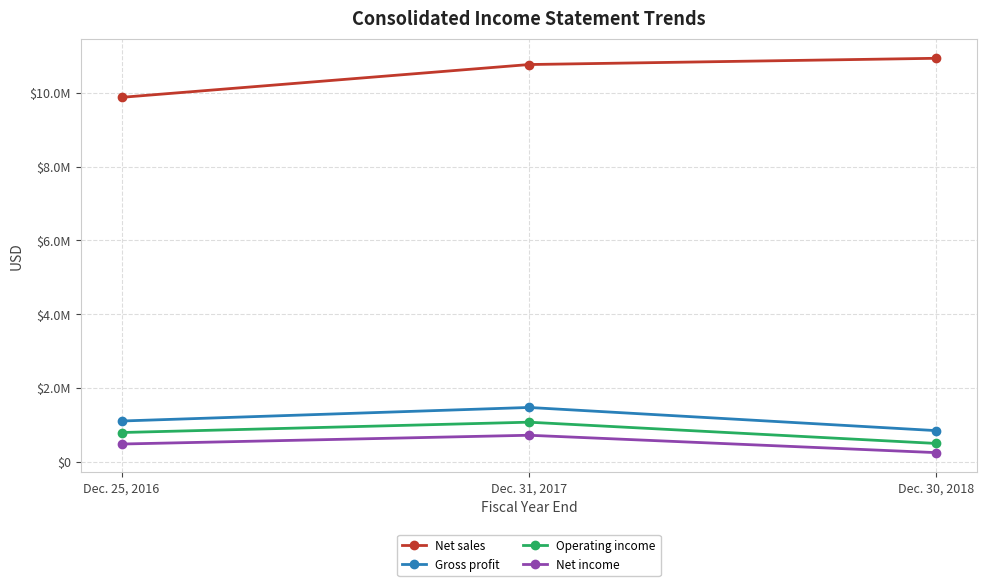

The Net income series shows 1041007 at Dec. 31, 2017. True or false?

False